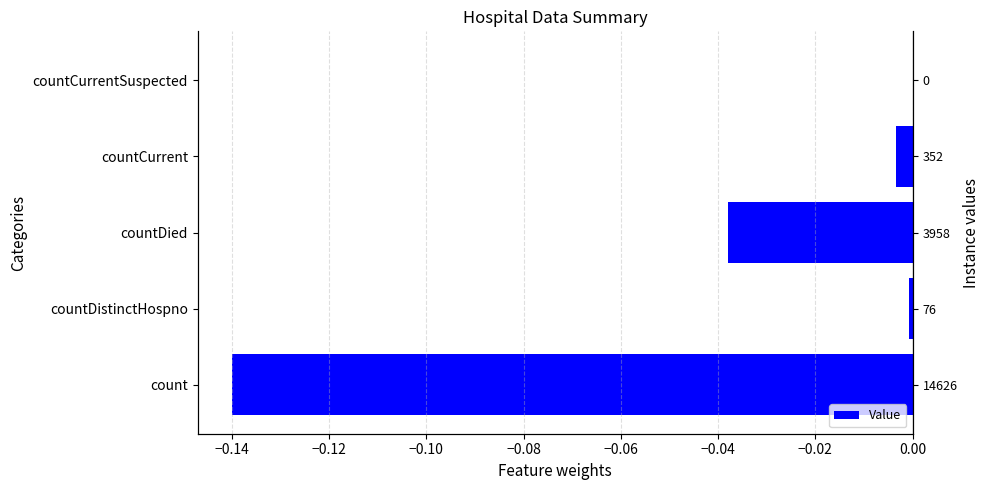

How many distinct data groups are displayed?

1